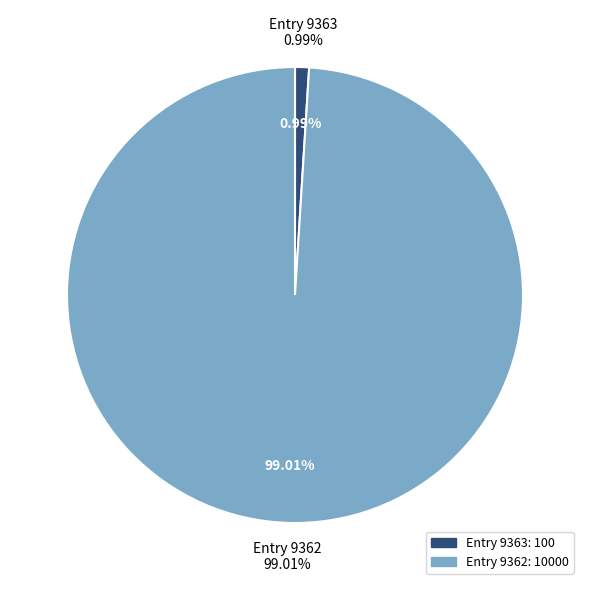

Which category has the smallest portion of the pie?

9363